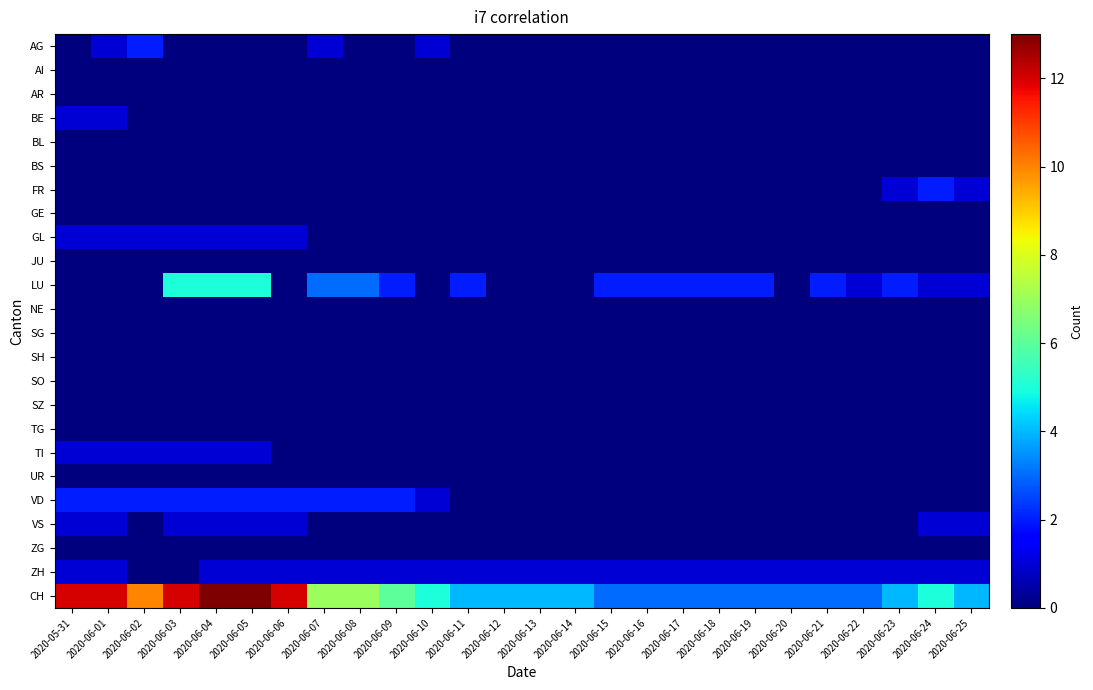

What is the total value across all series at 2020-06-02?

16